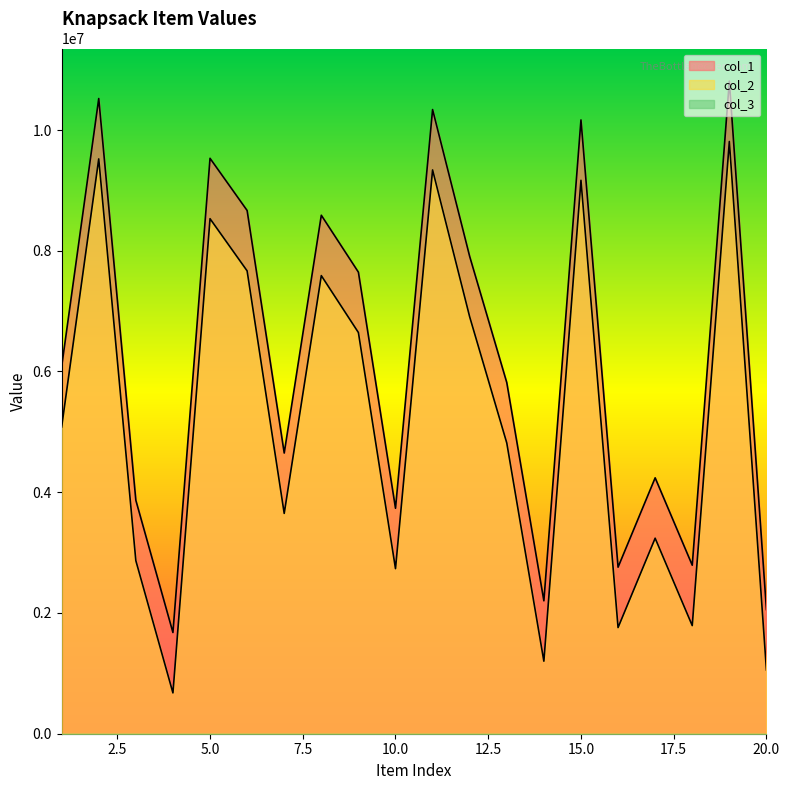

What is the maximum value shown in the chart?

10809523